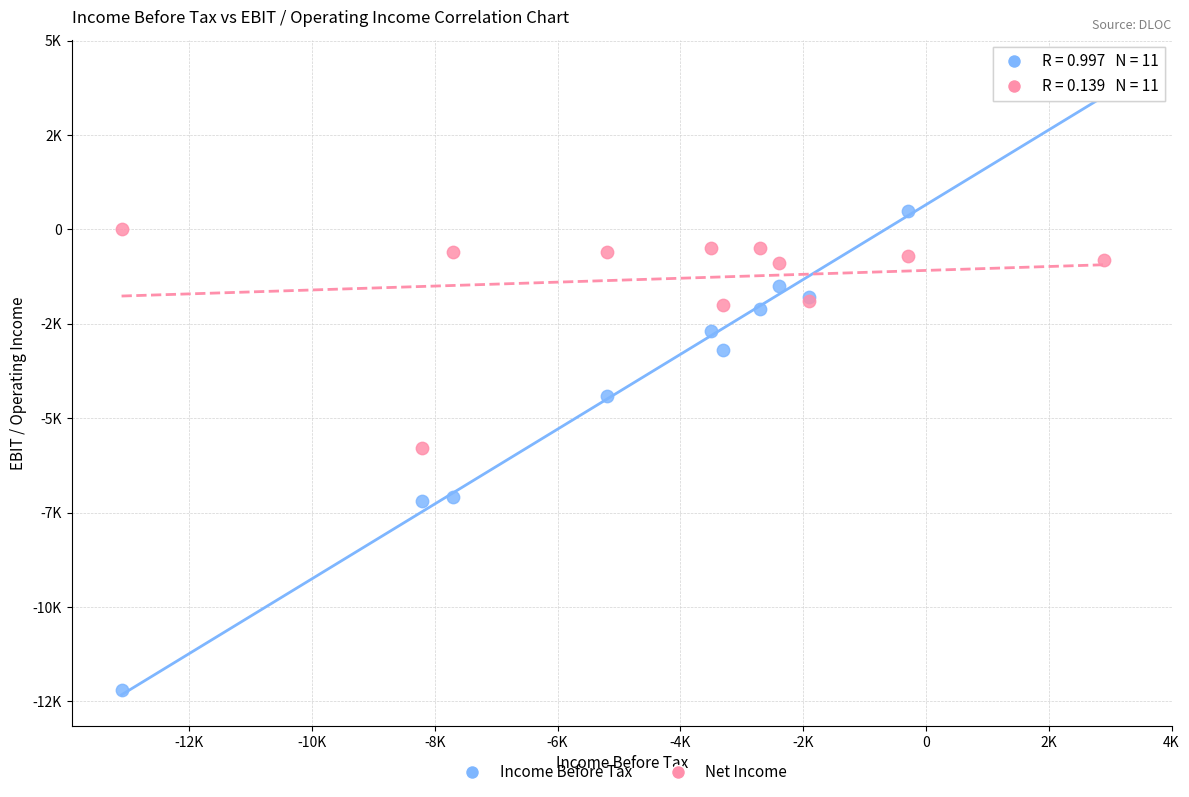

What are all the series names shown in the legend?

Income Before Tax, Net Income